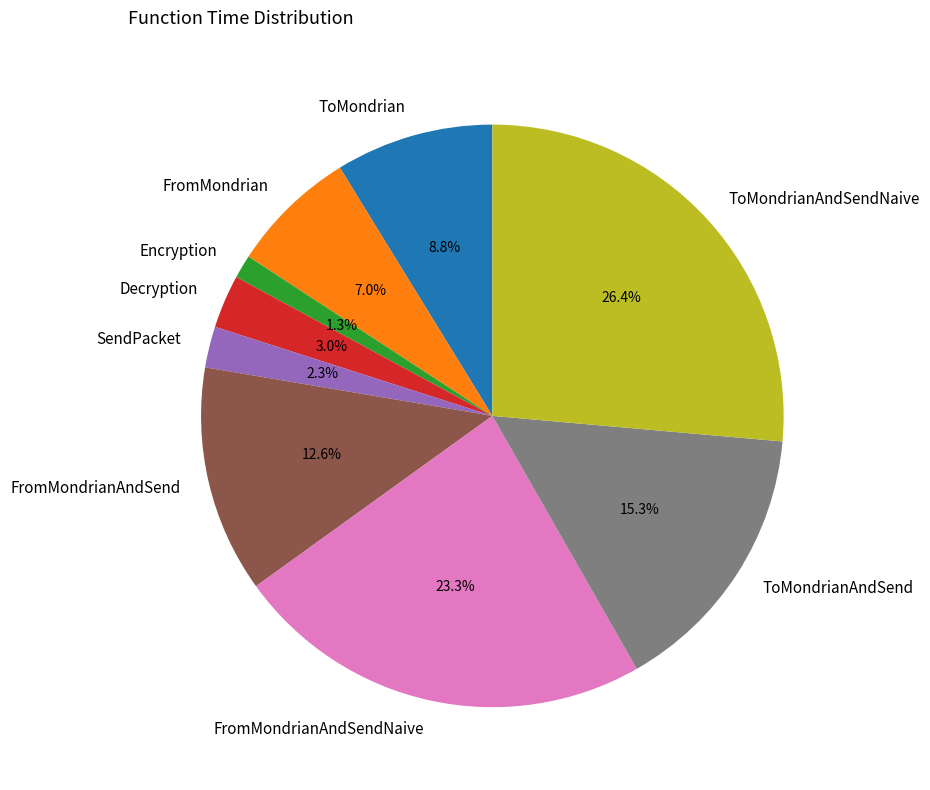

What is the largest slice in the pie chart?

ToMondrianAndSendNaive